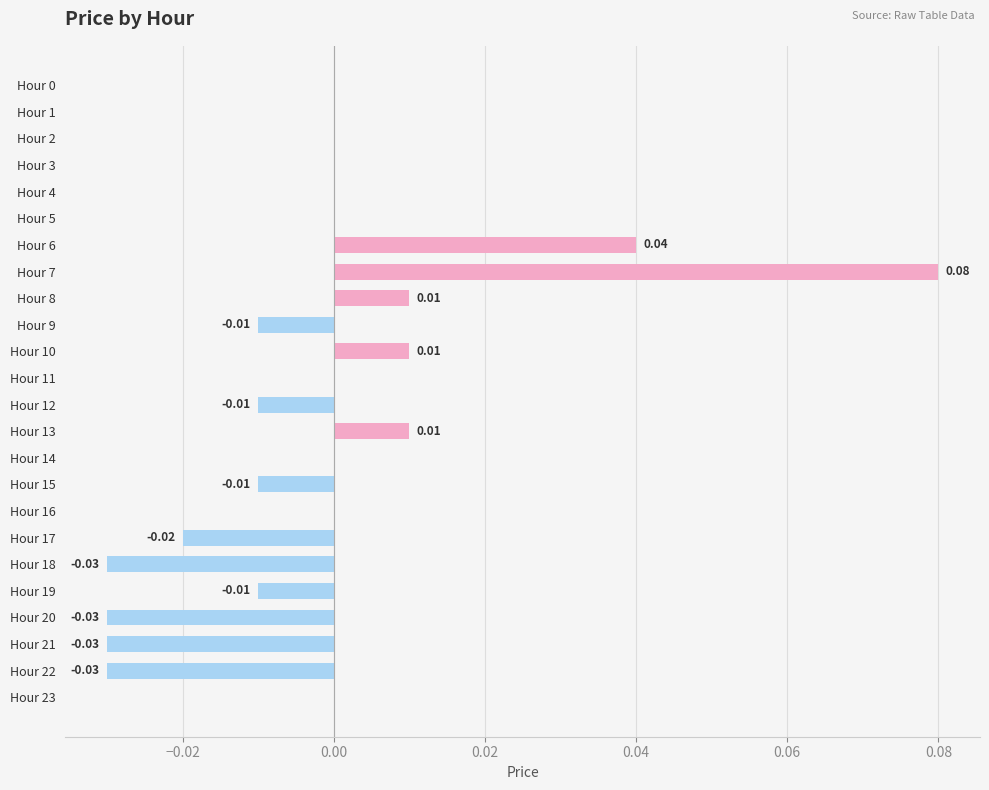

Between Hour 19 and Hour 17, which is larger?

Hour 19